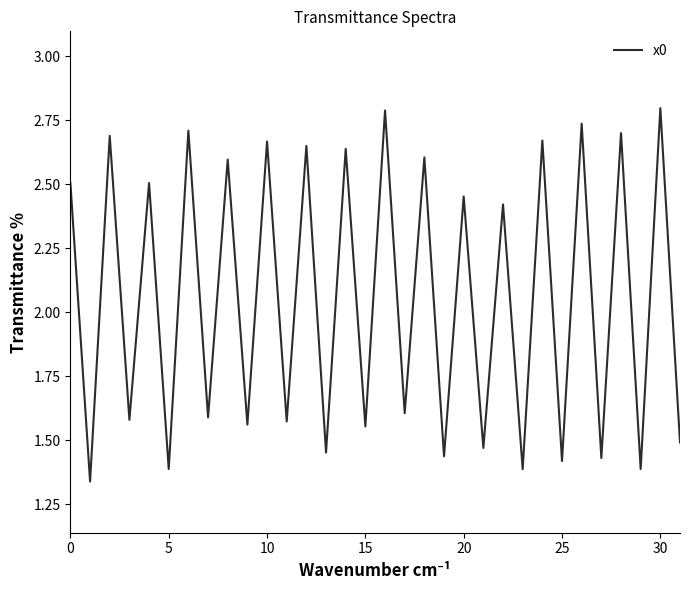

Does the chart have visible grid lines?

No